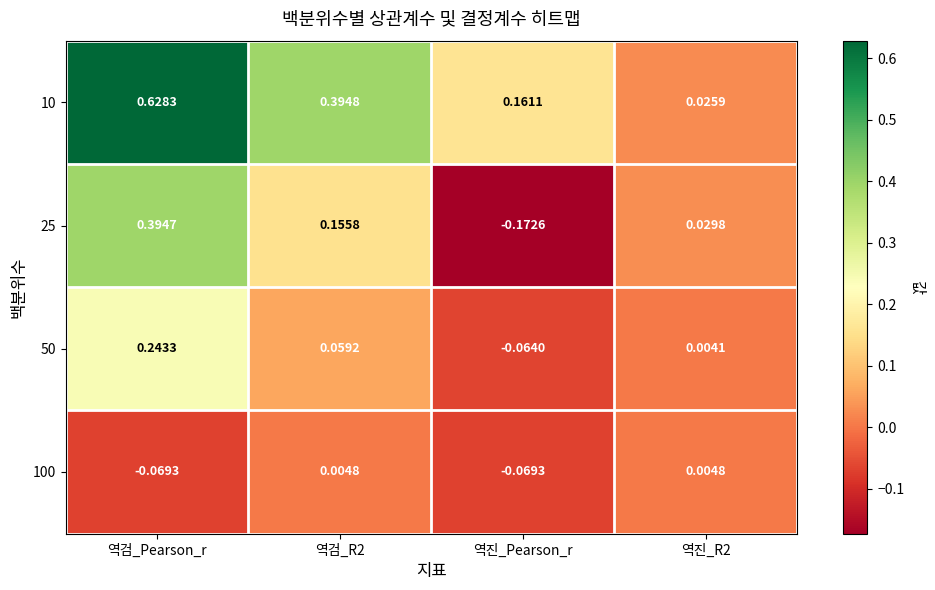

How many data points does each series have?

4